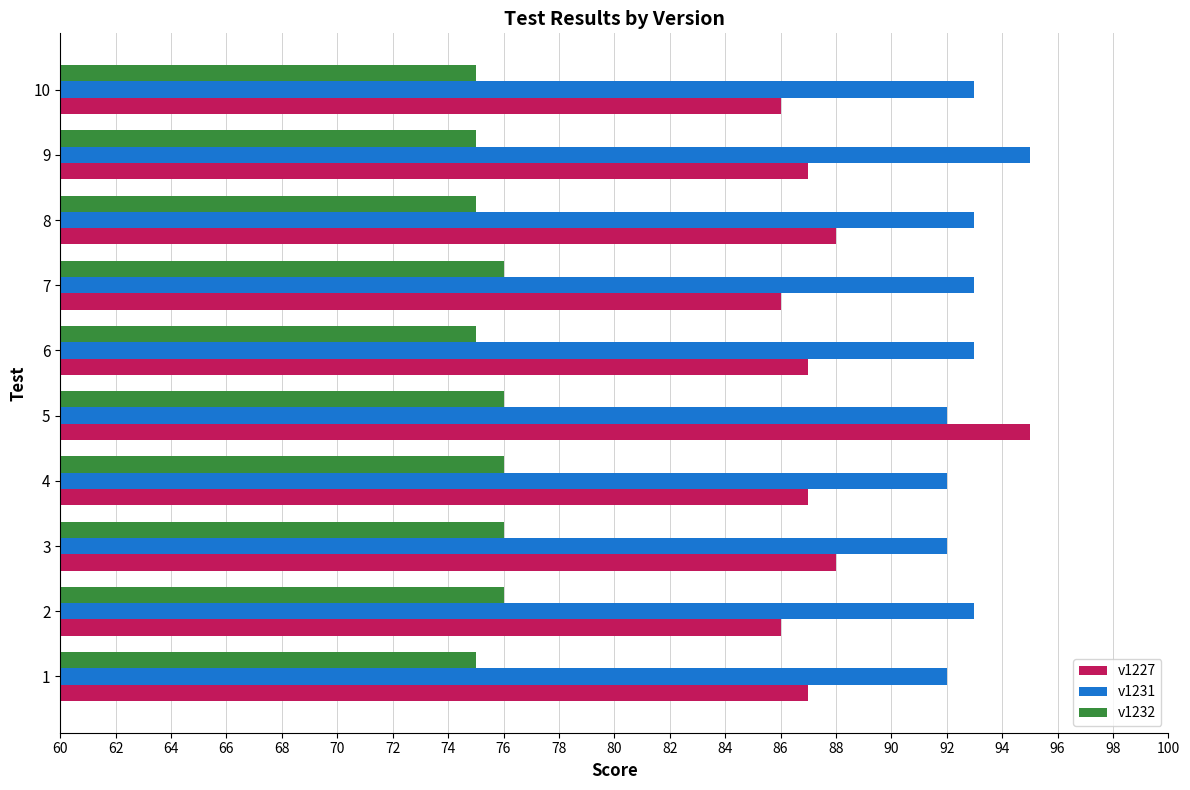

What is the difference between the maximum and minimum values in the v1231 series?

3